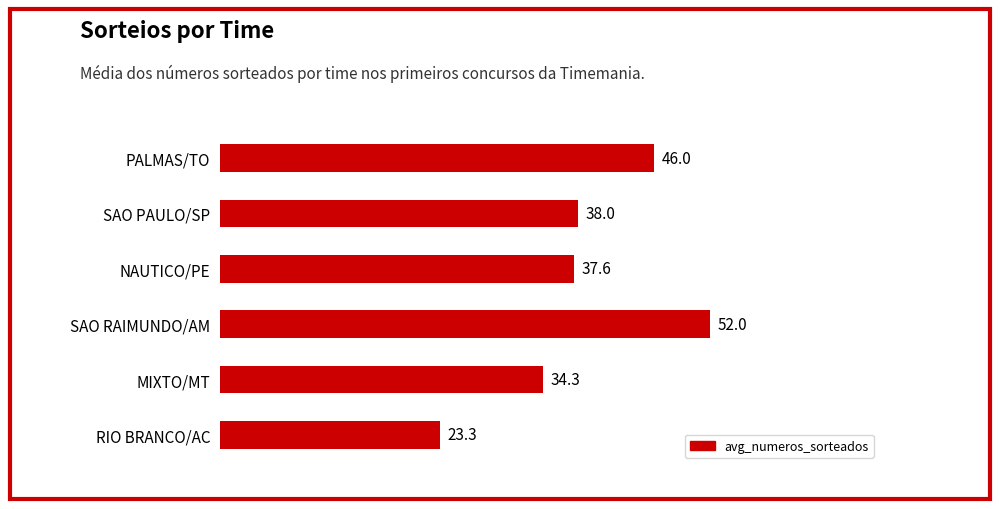

What is the difference between the second highest and minimum values?

22.7